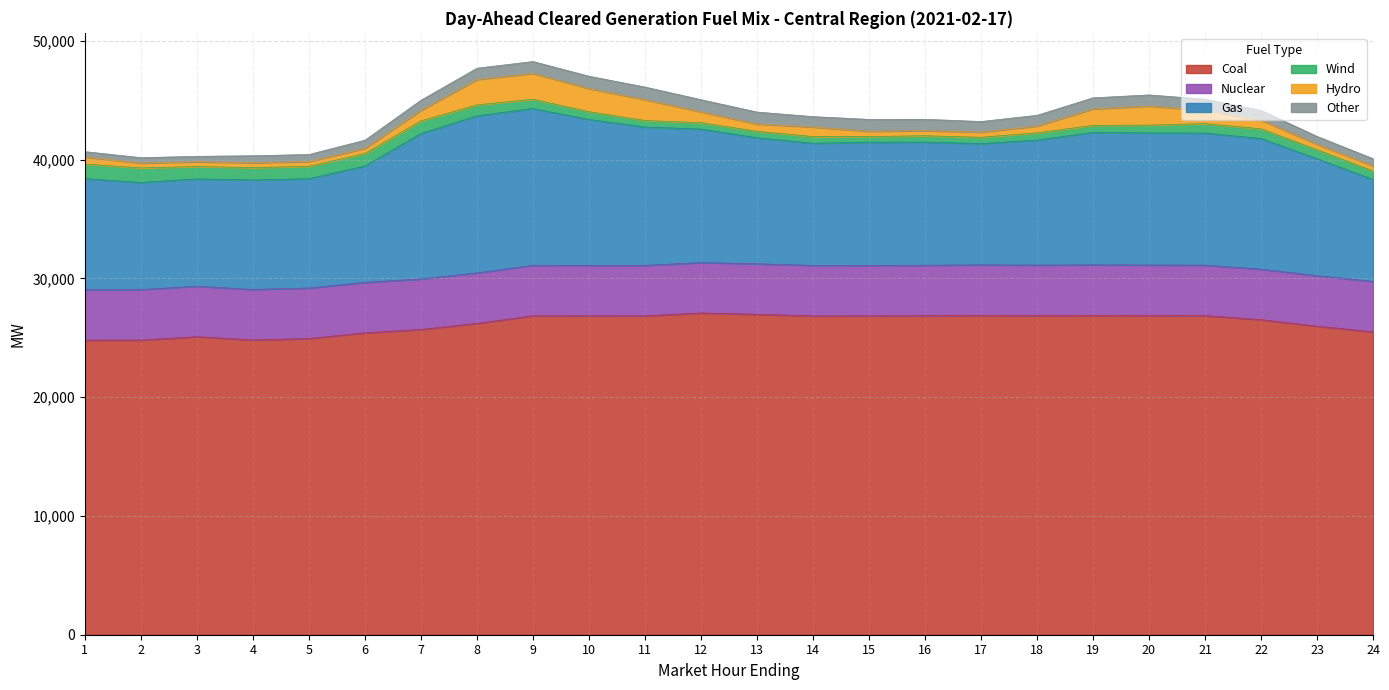

Between 23 and 20, which is larger?

20